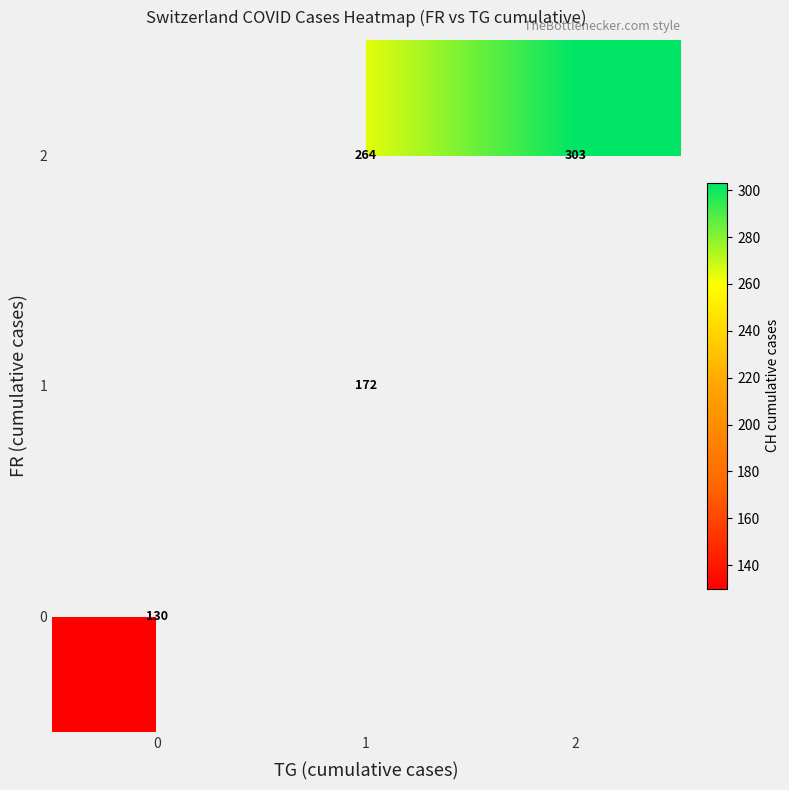

What is the minimum value shown in the chart?

130.0